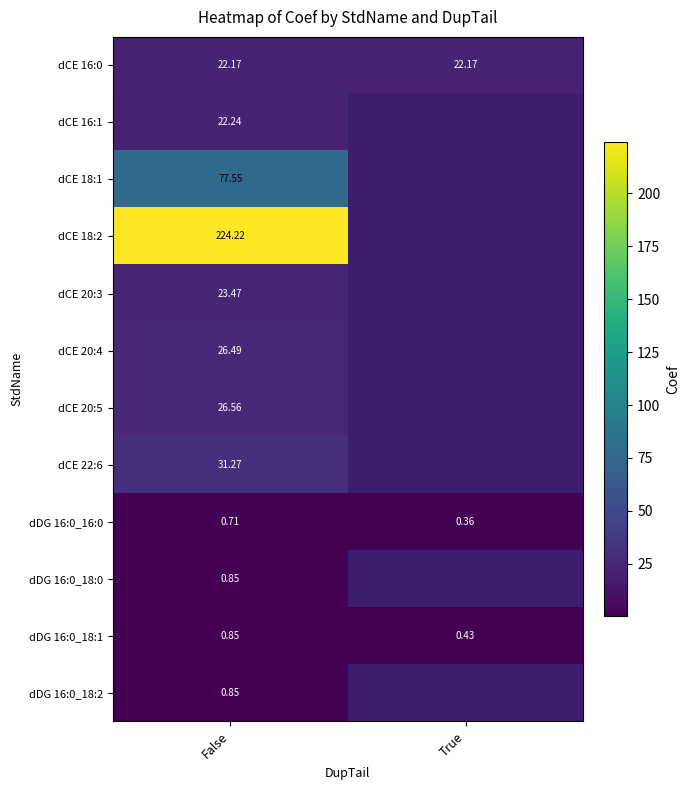

Which category has the highest value in the dDG 16:0_16:0 series?

False